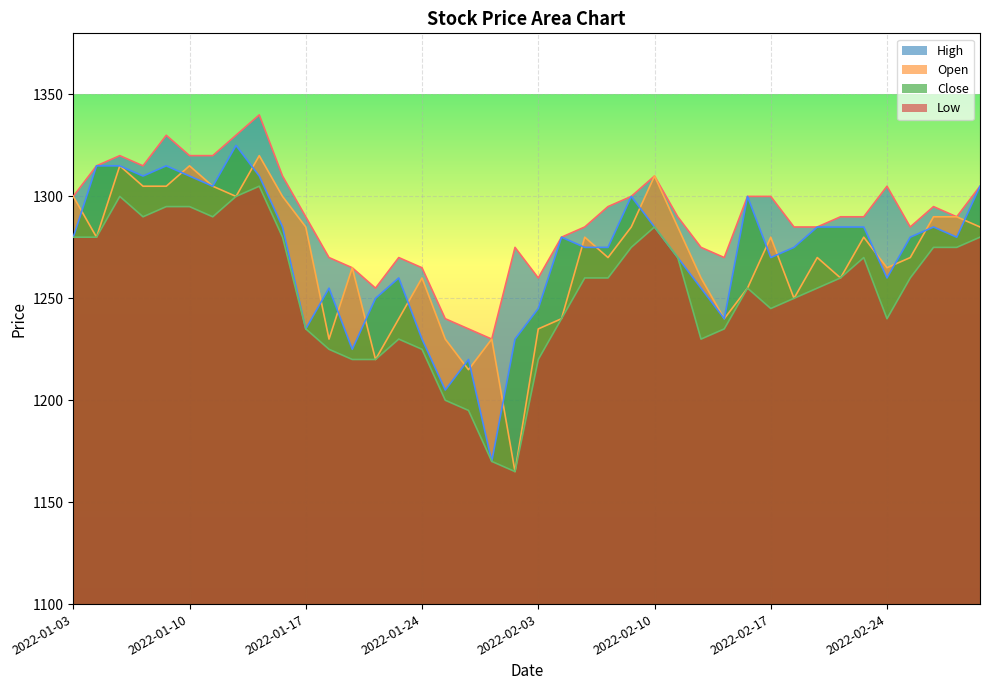

Which series has the largest total across all categories?

High